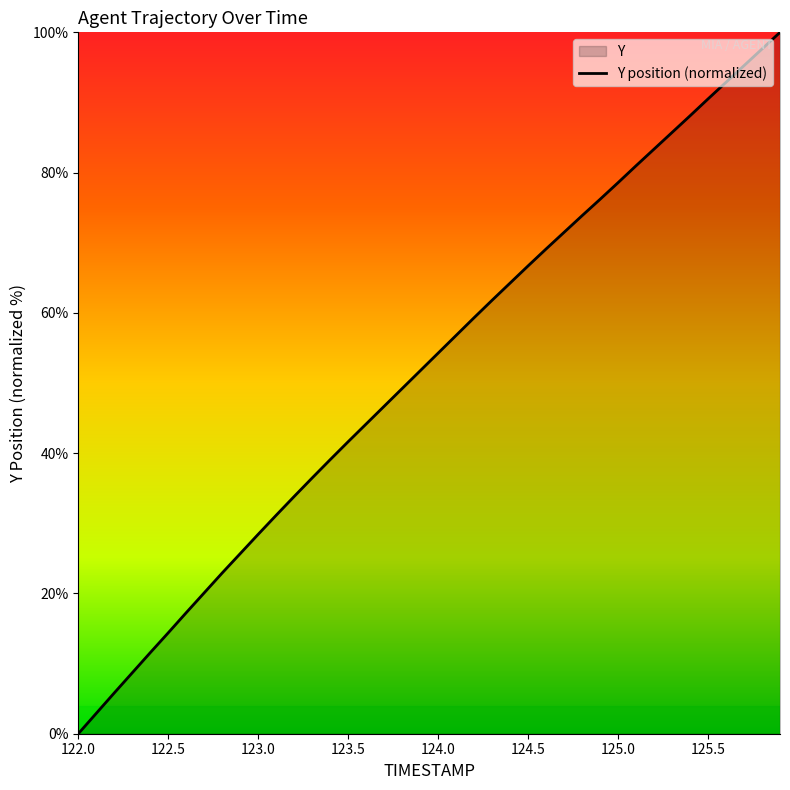

What is the greatest value displayed?

100.0